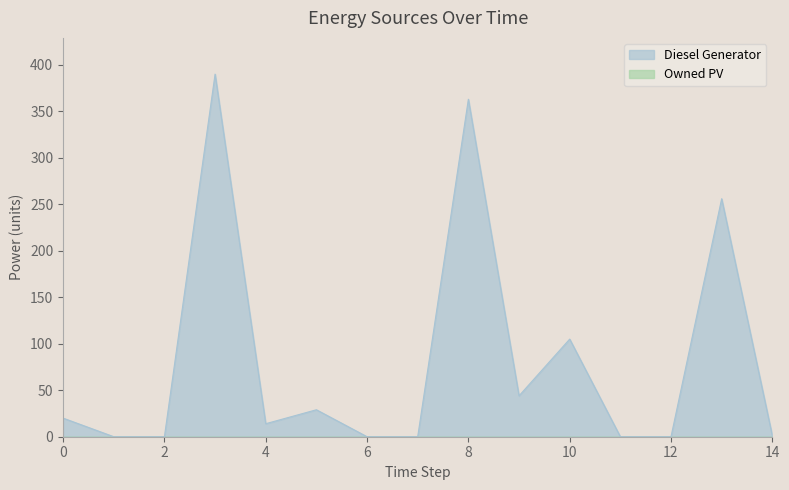

Does the chart display data point markers on the line(s)?

No